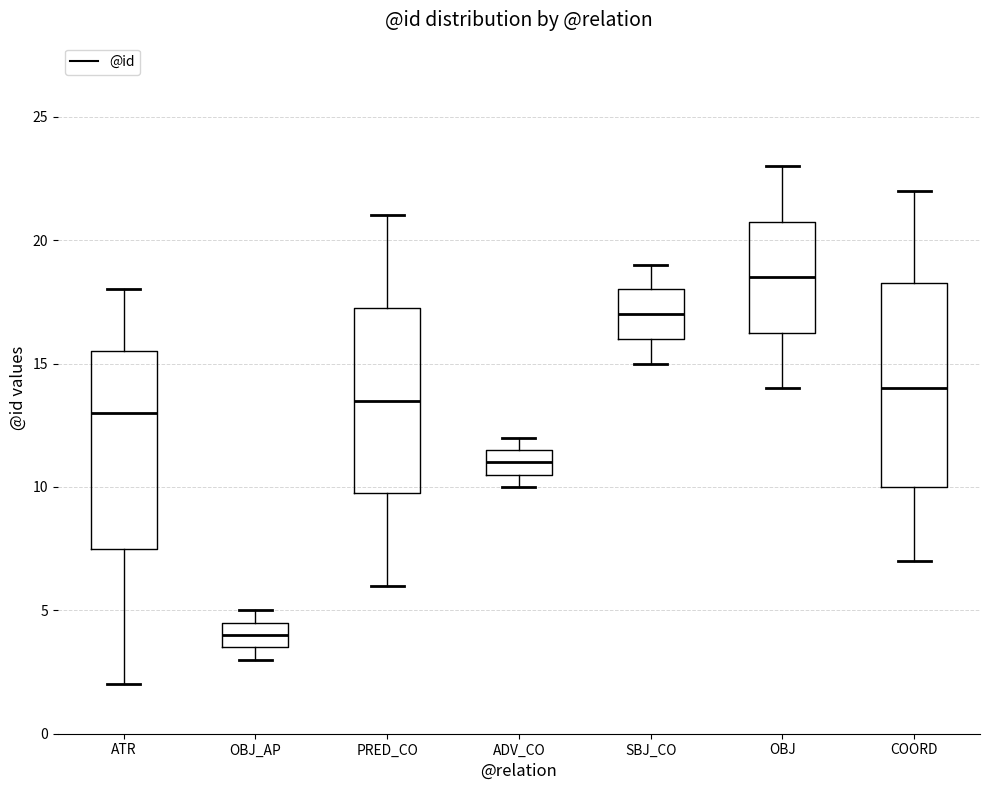

Reading left to right, transcribe this box plot: for each box, give where its median line is, the range the box spans, and where its two whiskers end, as read against the y-axis. The values are not printed on the chart, so give them approximately, as read against the axis.

ATR: median 13.0, box 7.5 to 15.5, whiskers 2.0 to 18.0
OBJ_AP: median 4.0, box 3.5 to 4.5, whiskers 3.0 to 5.0
PRED_CO: median 13.5, box 10.0 to 17.5, whiskers 6.0 to 21.0
ADV_CO: median 11.0, box 10.5 to 11.5, whiskers 10.0 to 12.0
SBJ_CO: median 17.0, box 16.0 to 18.0, whiskers 15.0 to 19.0
OBJ: median 18.5, box 16.5 to 21.0, whiskers 14.0 to 23.0
COORD: median 14.0, box 10.0 to 18.5, whiskers 7.0 to 22.0